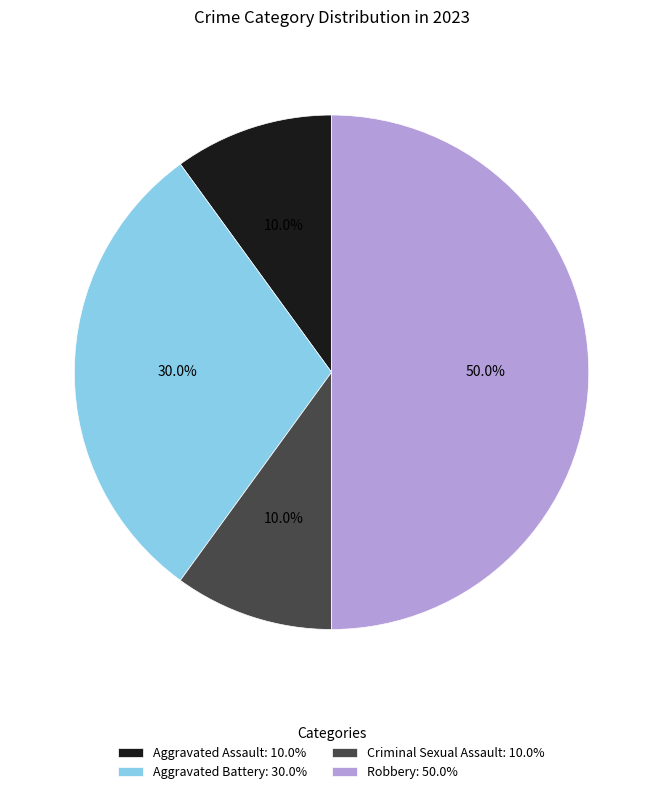

What percentage is the Aggravated Assault slice, to the nearest percent?

10%